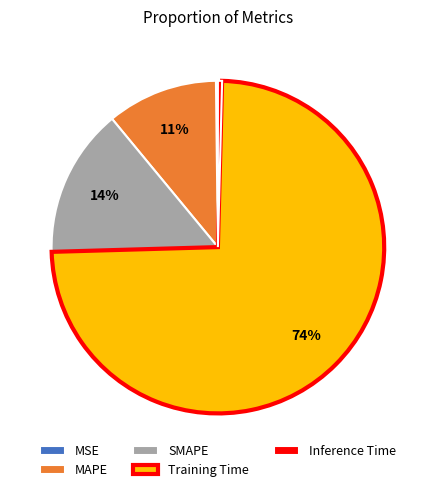

Which slice represents more than half of the pie?

Training Time